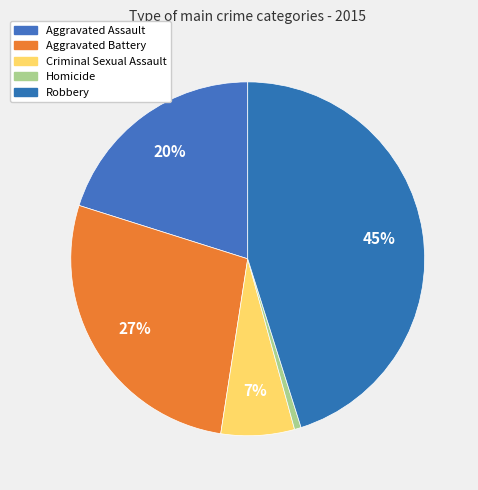

To the nearest percent, what is the combined percentage of Aggravated Assault and Homicide?

21%